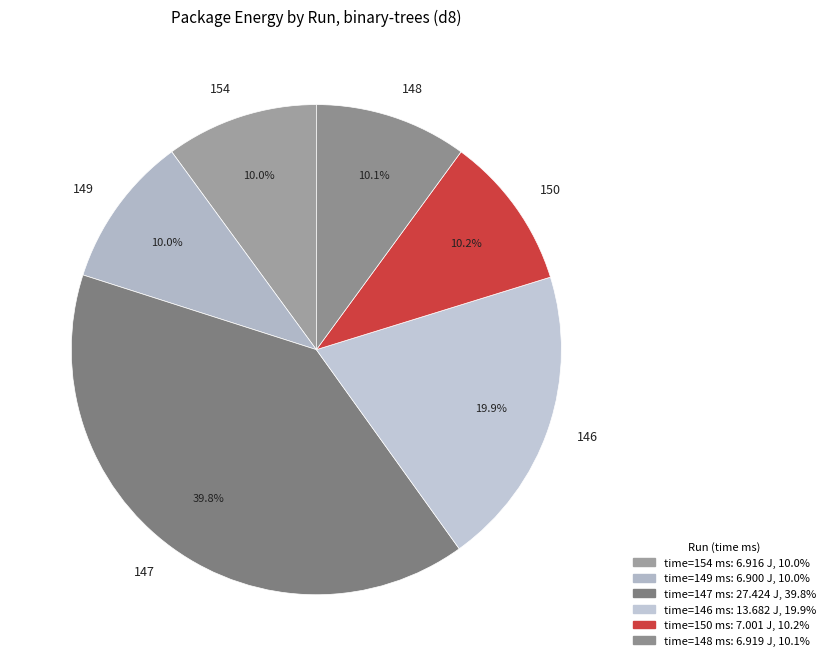

True or false: 147 accounts for 3% of the total.

False